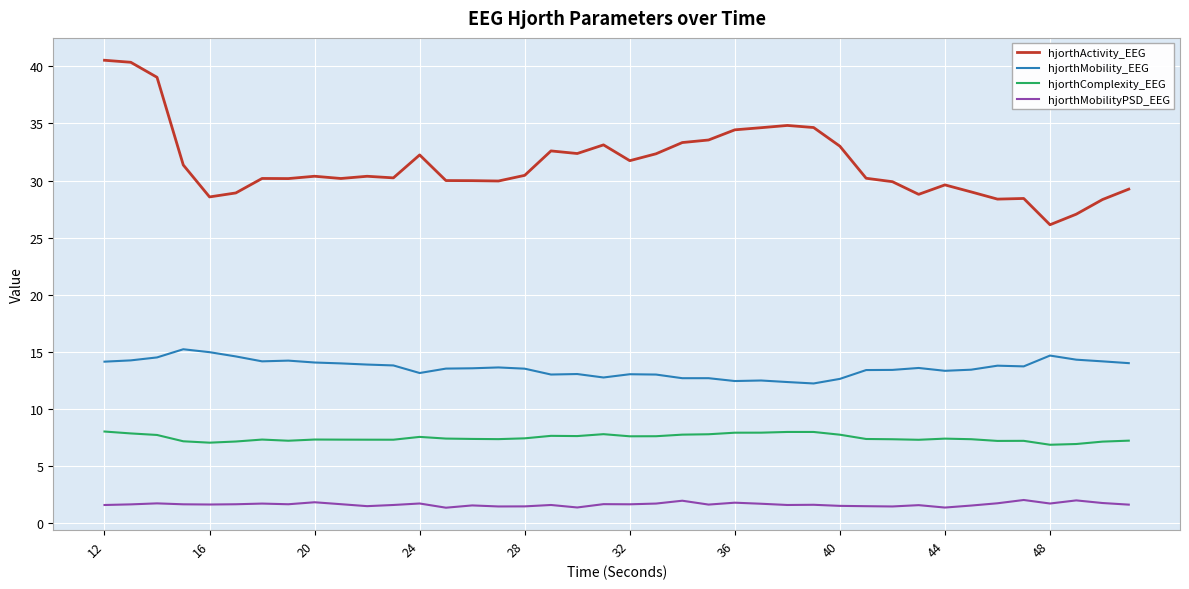

How many lines are shown in the chart?

4